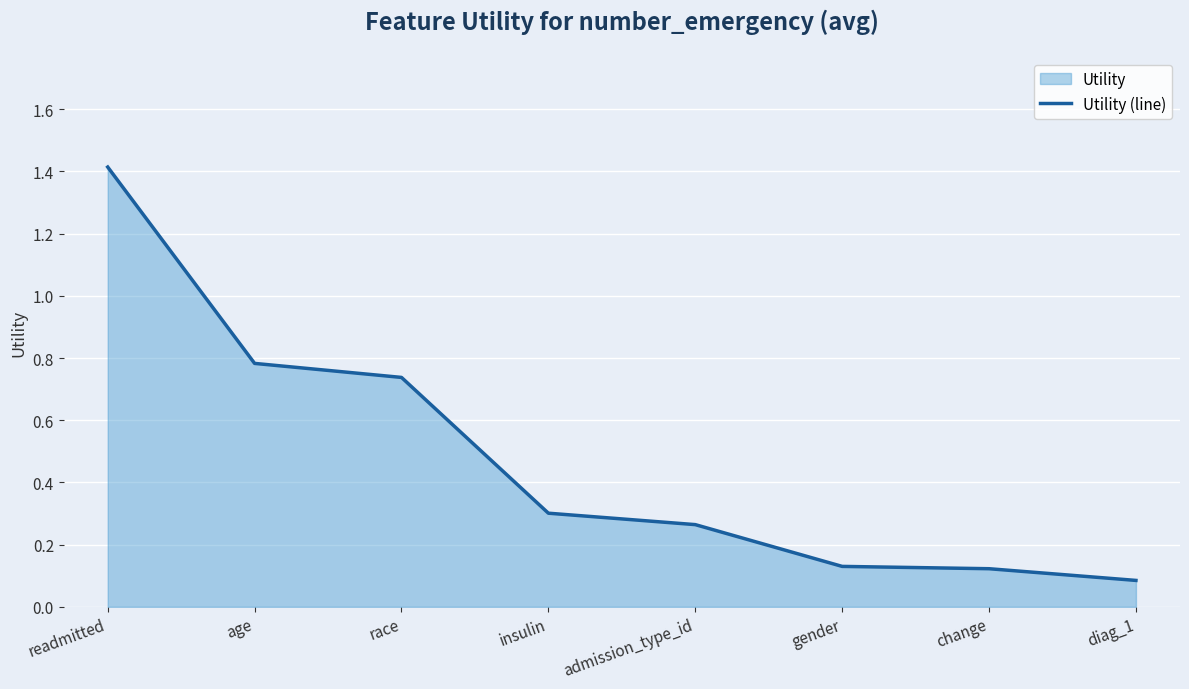

Rank the categories by value from highest to lowest.

readmitted, age, race, insulin, admission_type_id, gender, change, diag_1